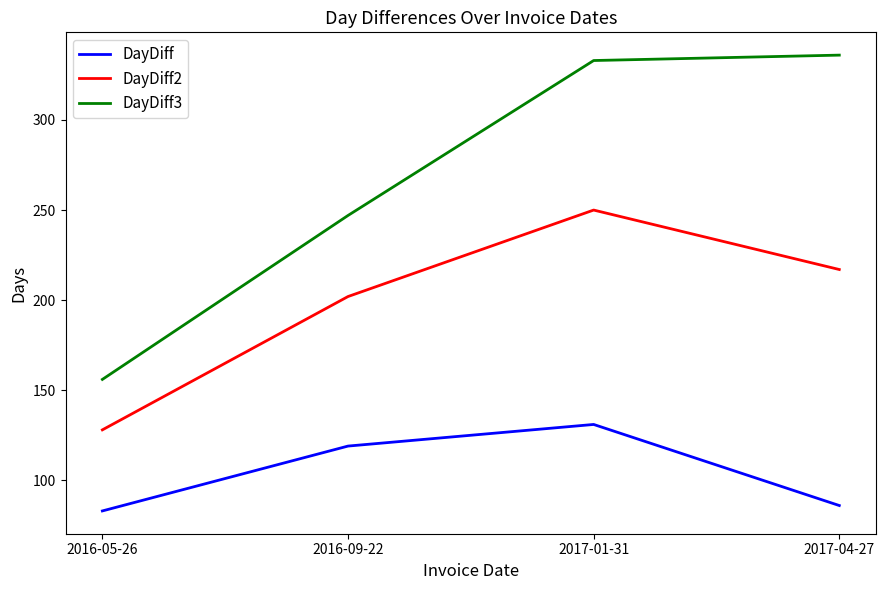

Where is DayDiff2 nearest to the value 189?

2016-09-22